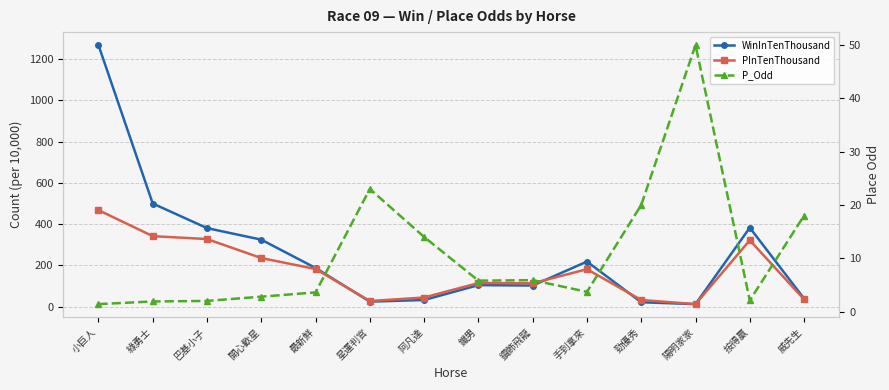

Reading right to left, list all the values displayed in this chart.

WinInTenThousand: 40.0	383.0	13.0	22.0	219.0	103.0	105.0	33.0	25.0	188.0	325.0	381.0	500.0	1267.0
PInTenThousand: 36.0	322.0	13.0	33.0	182.0	114.0	115.0	45.0	28.0	183.0	236.0	328.0	342.0	468.0
P_Odd: 18.0	2.1	50.0	20.0	3.7	5.9	5.8	14.0	23.0	3.6	2.8	2.0	1.9	1.4